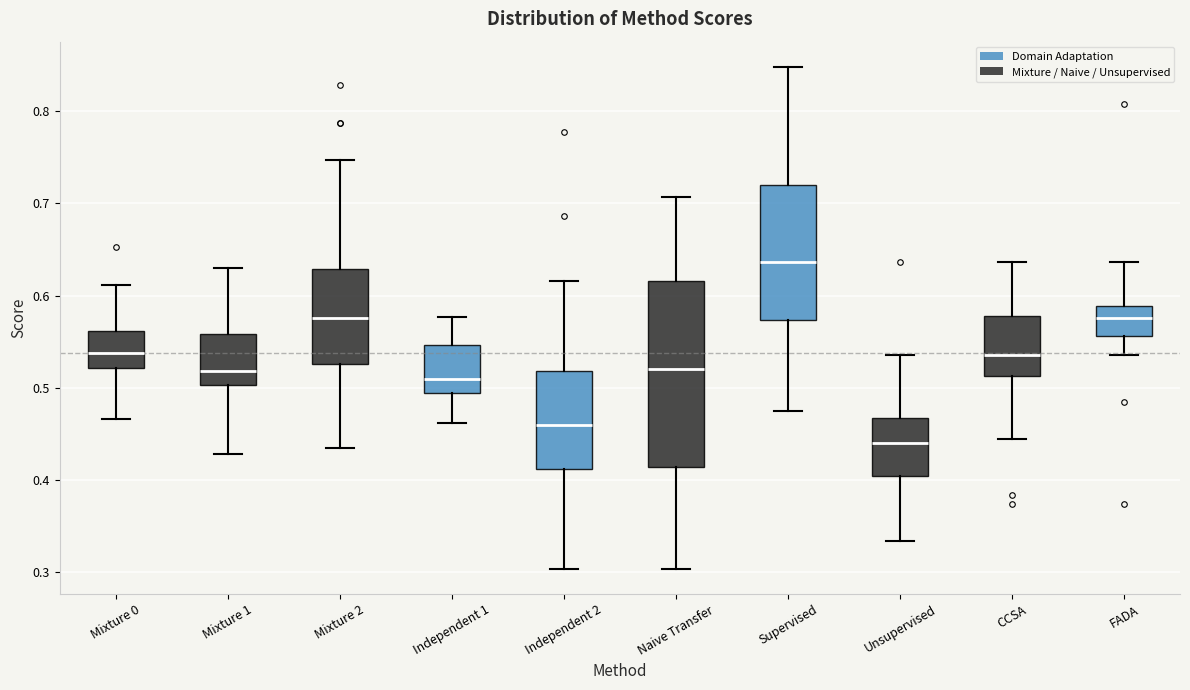

Which box has the highest median line?

Supervised